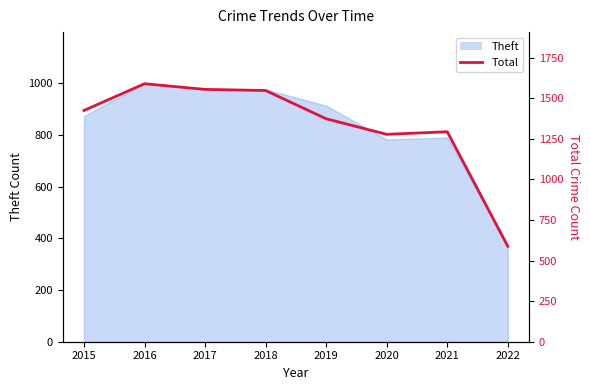

What is the ratio of the value at 2016 to the value at 2019?

1.2